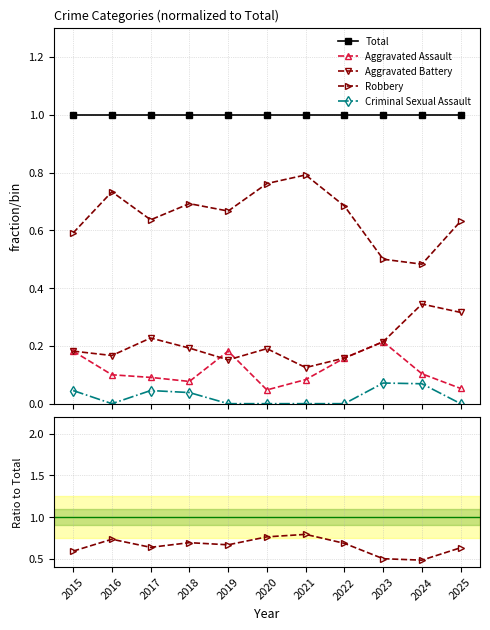

What is the value of the Aggravated Assault point at the 10th from the left?

0.1